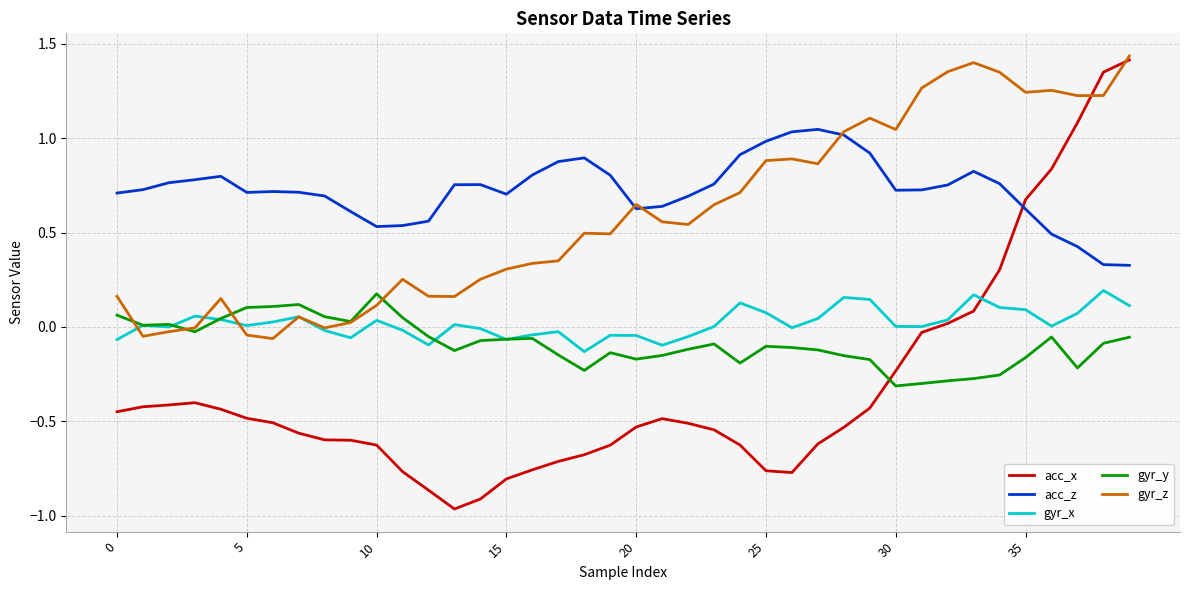

True or false: acc_x and acc_z intersect in this chart.

True